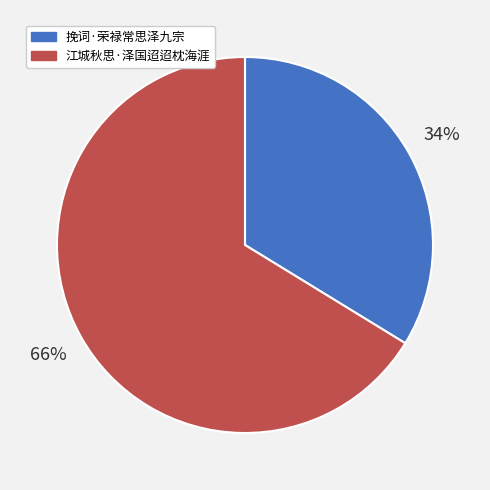

Which category has the biggest portion of the pie?

江城秋思·泽国迢迢枕海涯